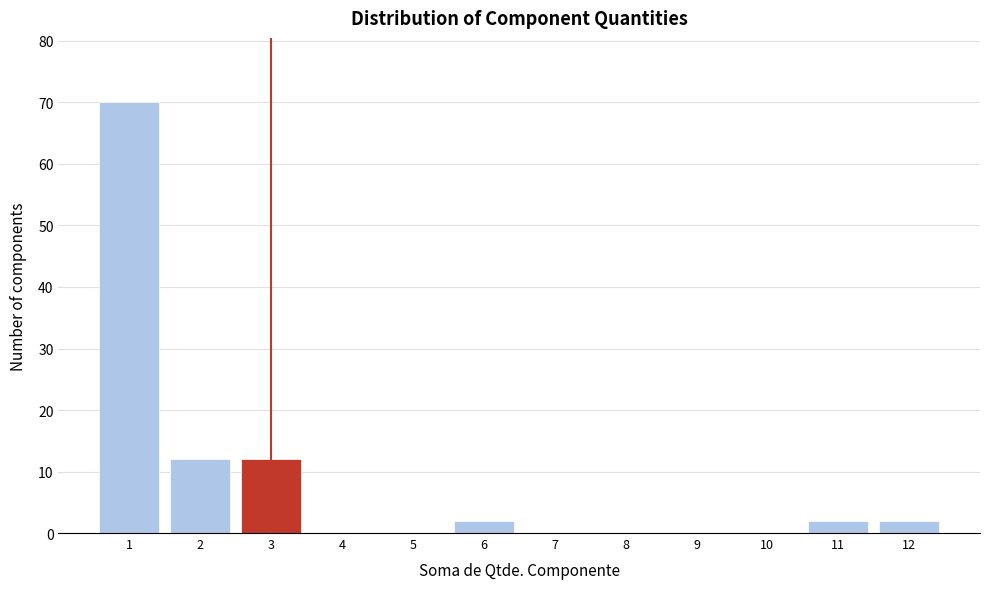

Reading left to right, list every bar in this chart as the range it spans on the x-axis followed by its height. The values are not printed on the chart, so give them approximately, as read against the axis.

0.5 to 1.5: 70
1.5 to 2.5: 12
2.5 to 3.5: 12
3.5 to 4.5: 0
4.5 to 5.5: 0
5.5 to 6.5: 2
6.5 to 7.5: 0
7.5 to 8.5: 0
8.5 to 9.5: 0
9.5 to 10.5: 0
10.5 to 11.5: 2
11.5 to 12.5: 2